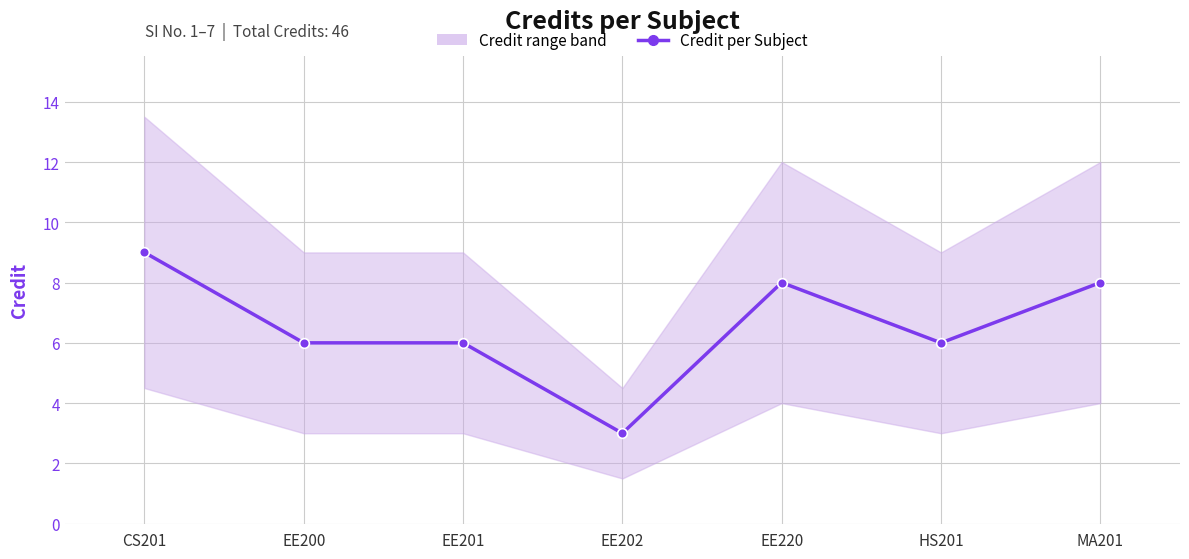

What is the maximum value shown in the chart?

9